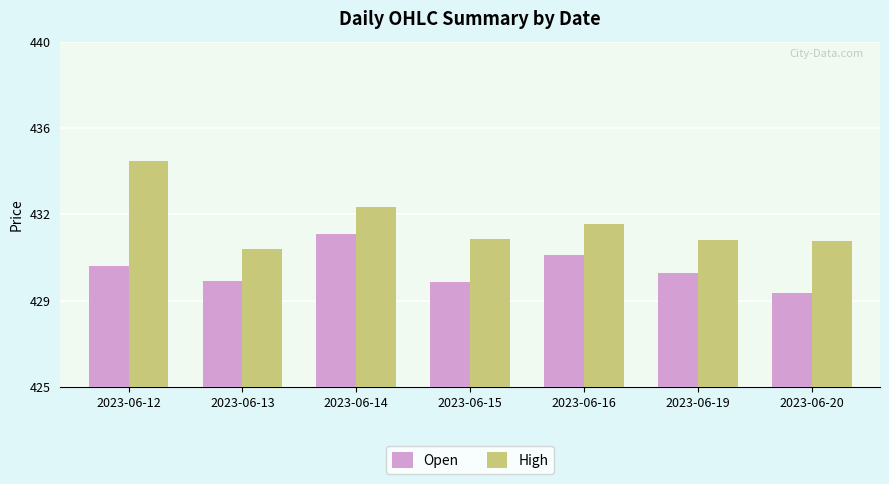

Is the value of High at 2023-06-15 greater than the value of Open at 2023-06-19?

Yes